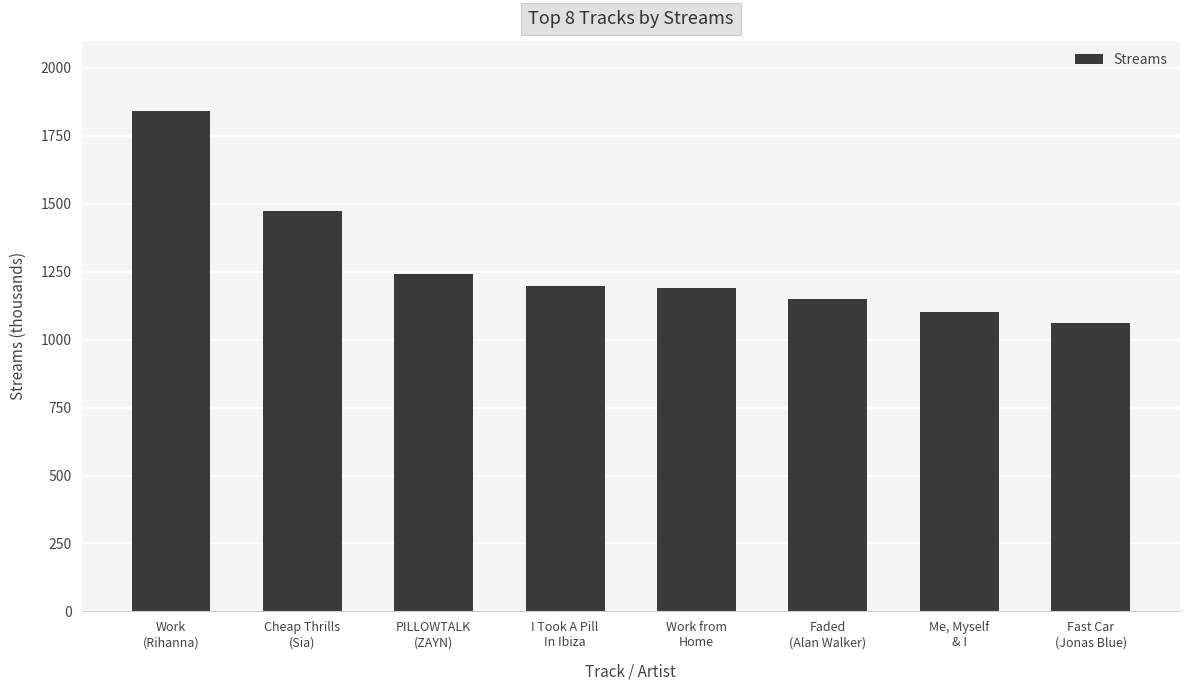

What is the difference between the maximum and second lowest values?

742